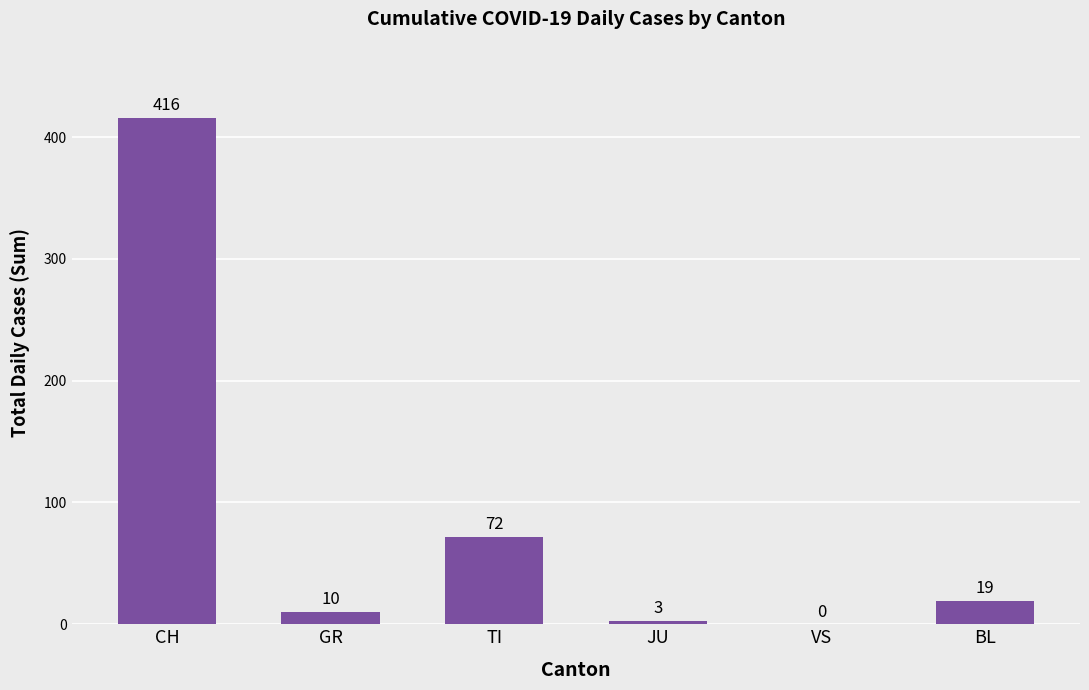

Which label corresponds to the largest value in the chart?

CH